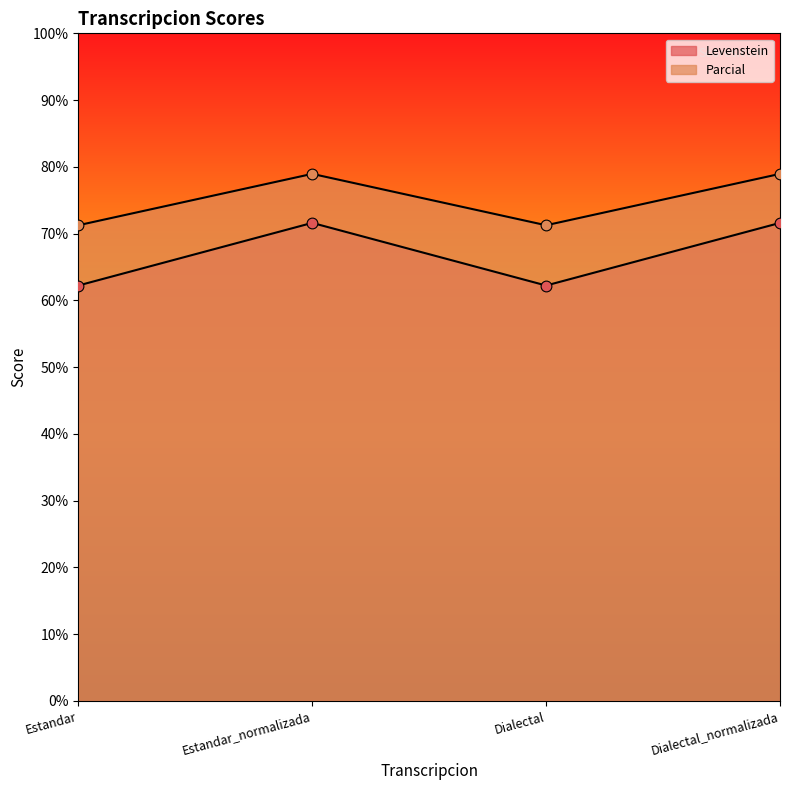

At which category is the sum across all series the highest?

Estandar_normalizada